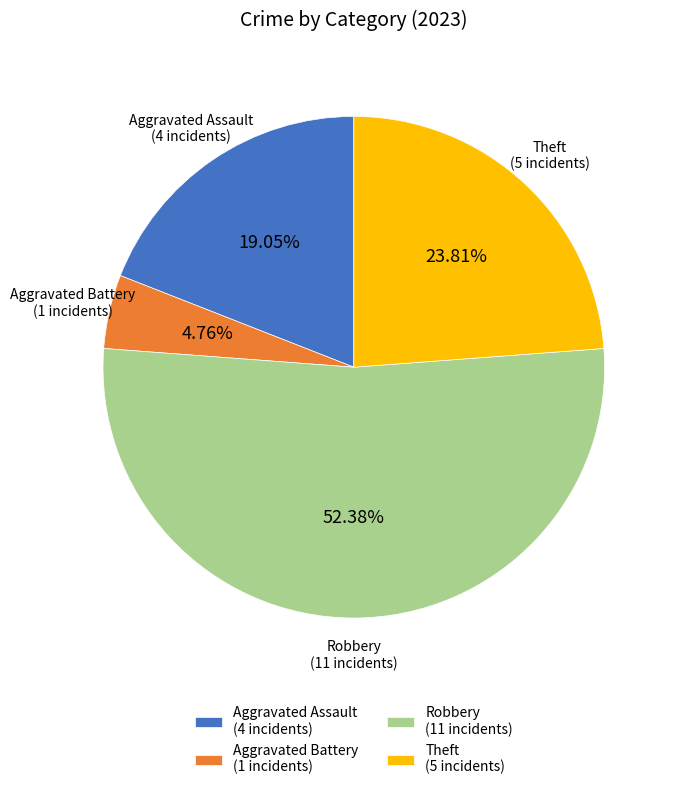

Is it true that Aggravated Assault is 19% of the pie?

True